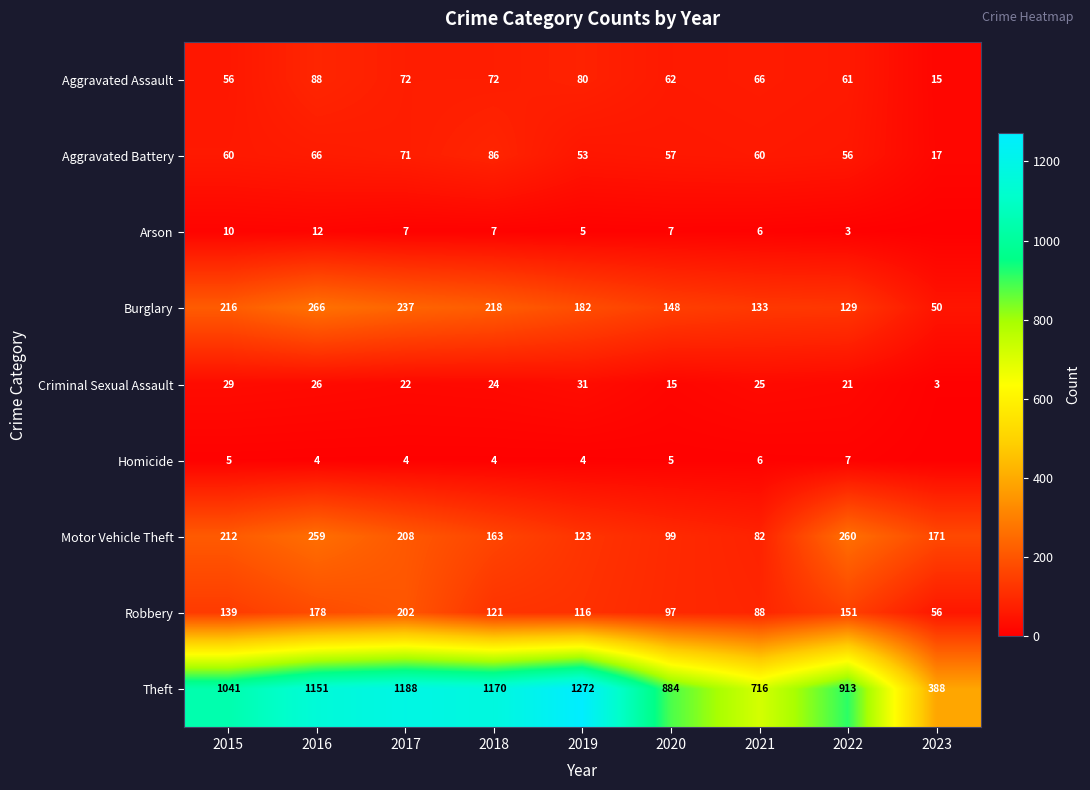

What is the average value of the Aggravated Assault series?

64